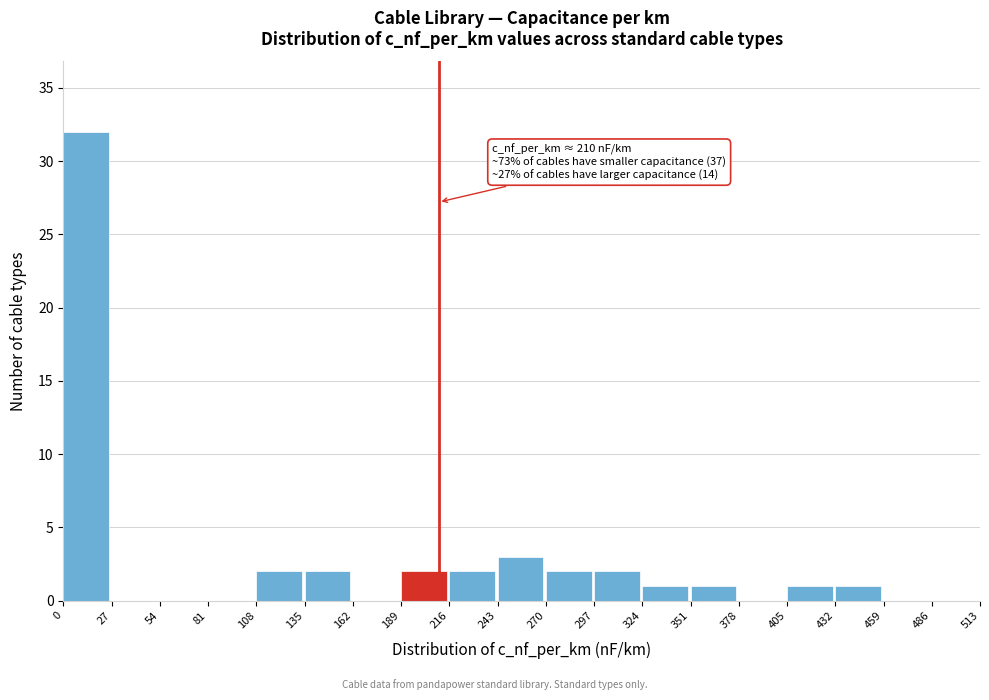

Which range on the x-axis has the tallest bar?

0 to 27